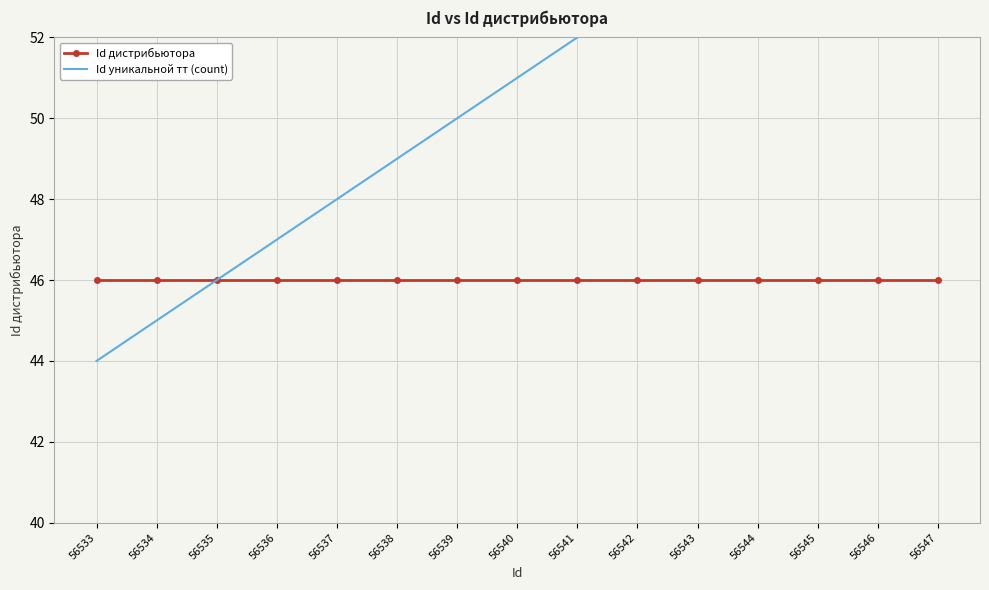

Rank the series by their average value, from lowest to highest.

Id дистрибьютора, Id уникальной тт (count)